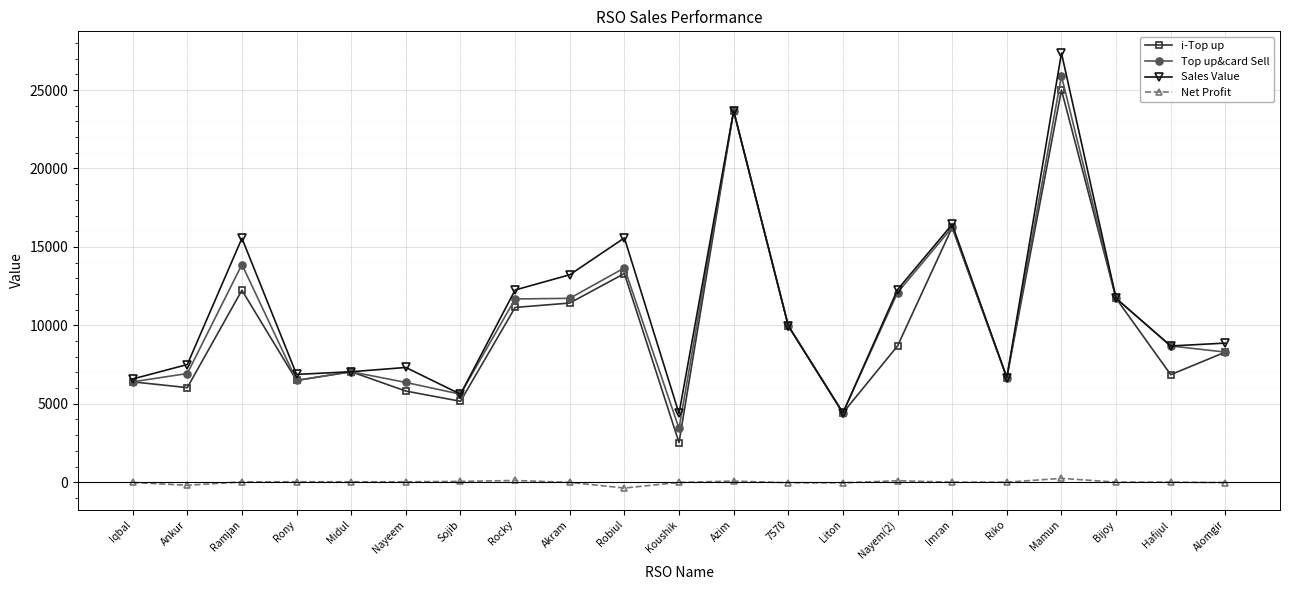

True or false: Sales Value and Net Profit intersect in this chart.

False